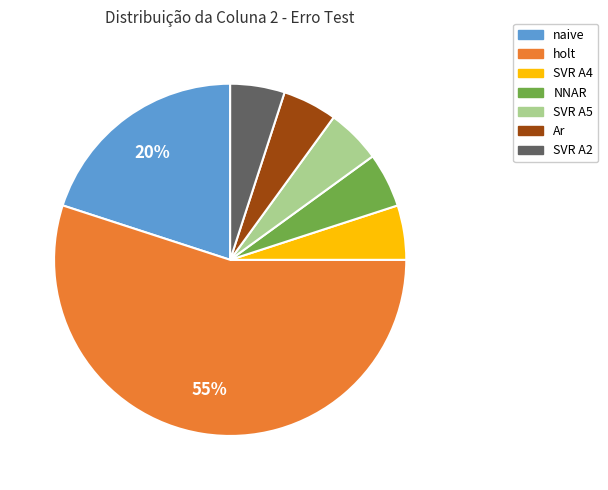

To the nearest percent, what portion does naive represent?

20%